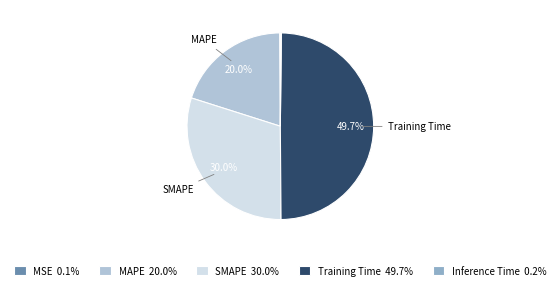

Does SMAPE 30.0% represent more than half of the total?

No